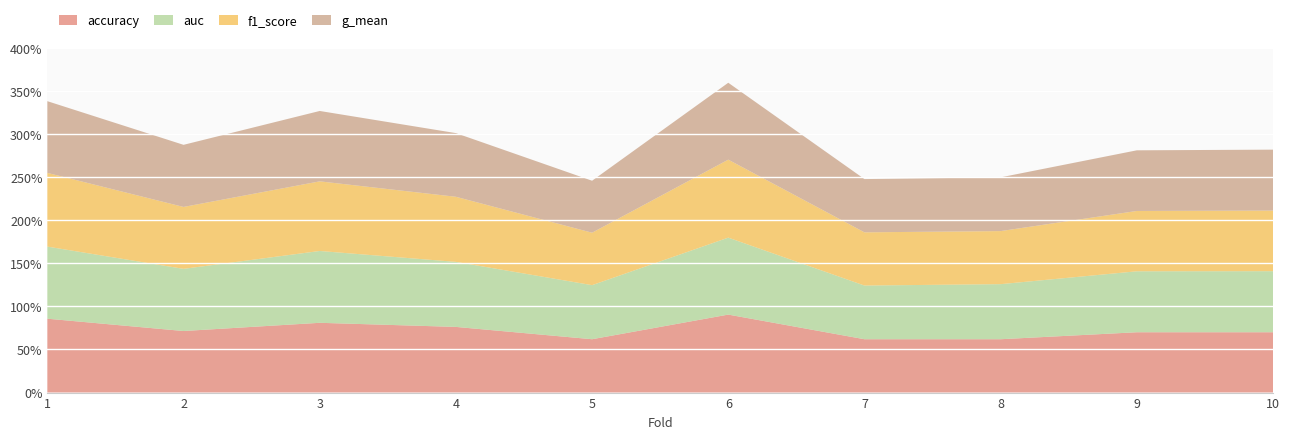

Reading left to right, extract all data points from this chart.

accuracy: 1=0.9	2=0.7	3=0.8	4=0.8	5=0.6	6=0.9	7=0.6	8=0.6	9=0.7	10=0.7
auc: 1=0.8	2=0.7	3=0.8	4=0.8	5=0.6	6=0.9	7=0.6	8=0.6	9=0.7	10=0.7
f1_score: 1=0.9	2=0.7	3=0.8	4=0.8	5=0.6	6=0.9	7=0.6	8=0.6	9=0.7	10=0.7
g_mean: 1=0.8	2=0.7	3=0.8	4=0.7	5=0.6	6=0.9	7=0.6	8=0.6	9=0.7	10=0.7